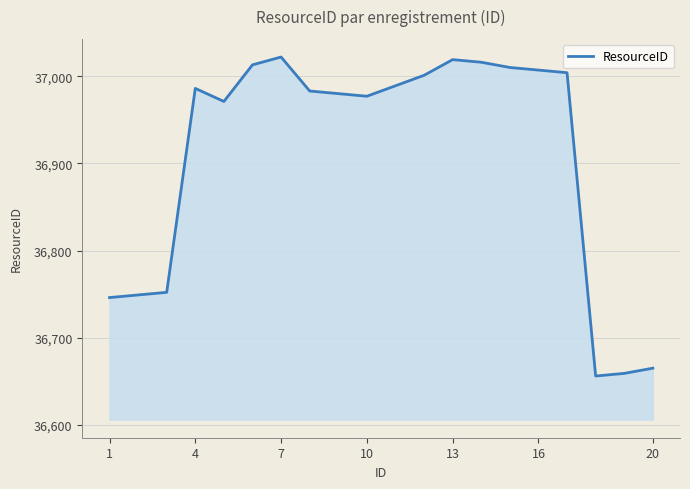

What is the average value?

36910